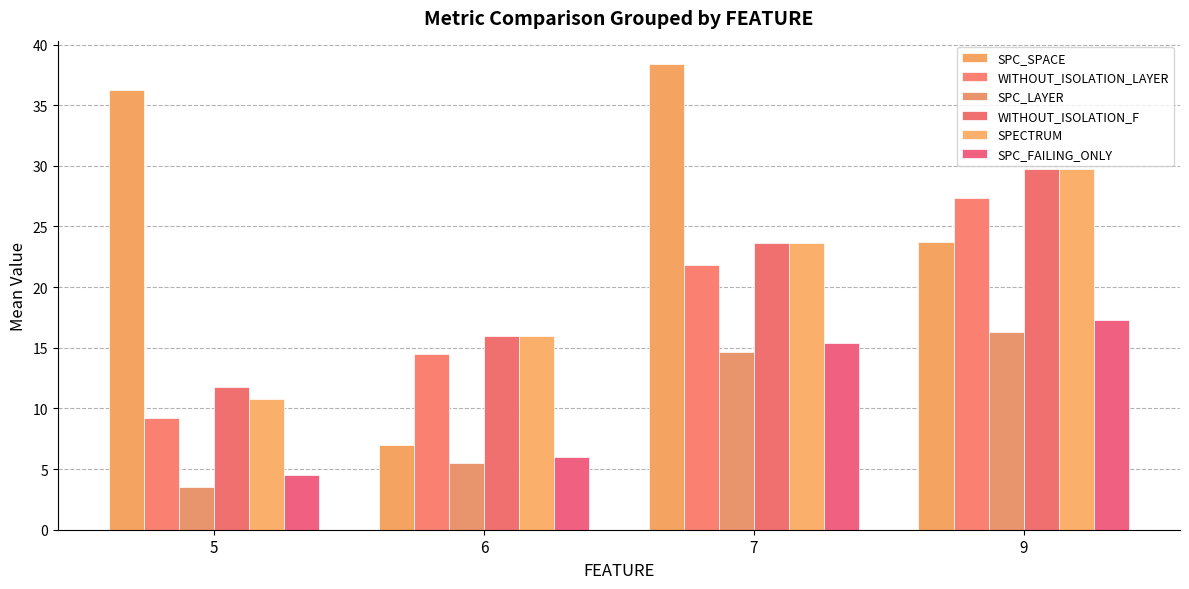

What are all the series names shown in the legend?

SPC_SPACE, WITHOUT_ISOLATION_LAYER, SPC_LAYER, WITHOUT_ISOLATION_F, SPECTRUM, SPC_FAILING_ONLY